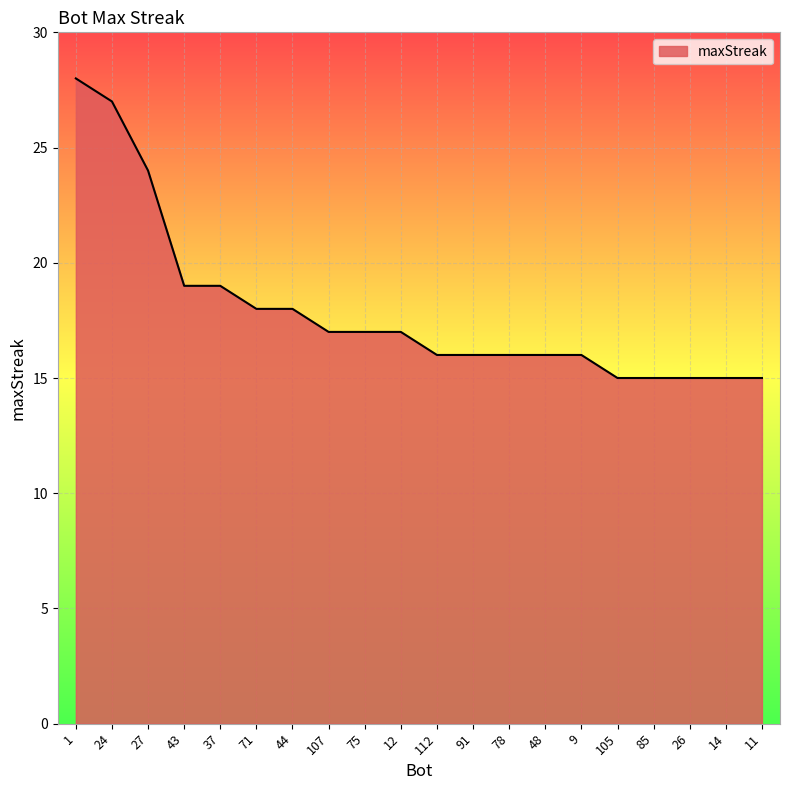

What position from the left is 44?

7